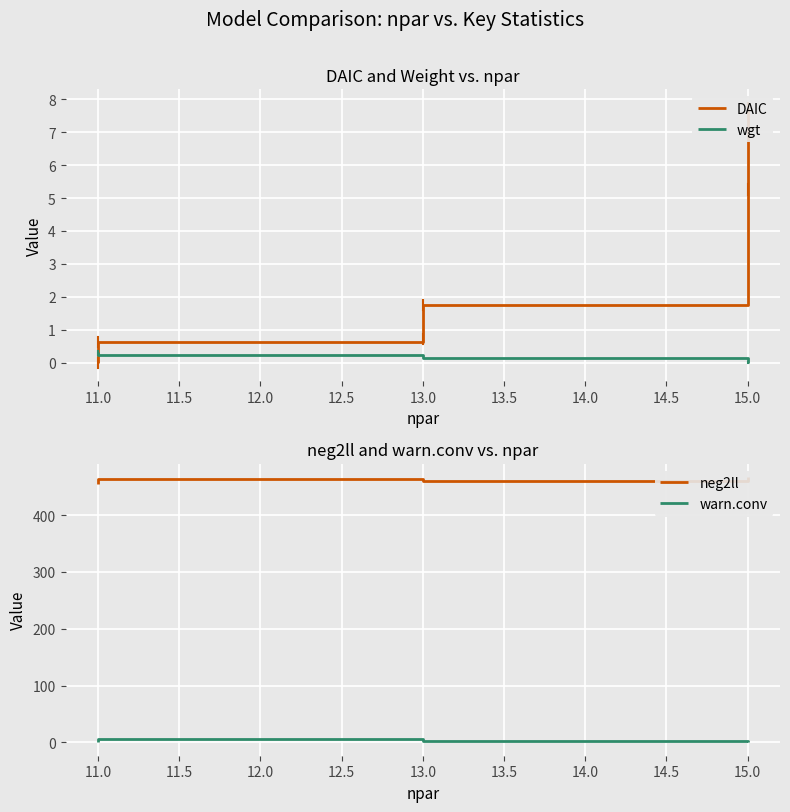

The value of neg2ll at 15.0 is 459.4. True or false?

True